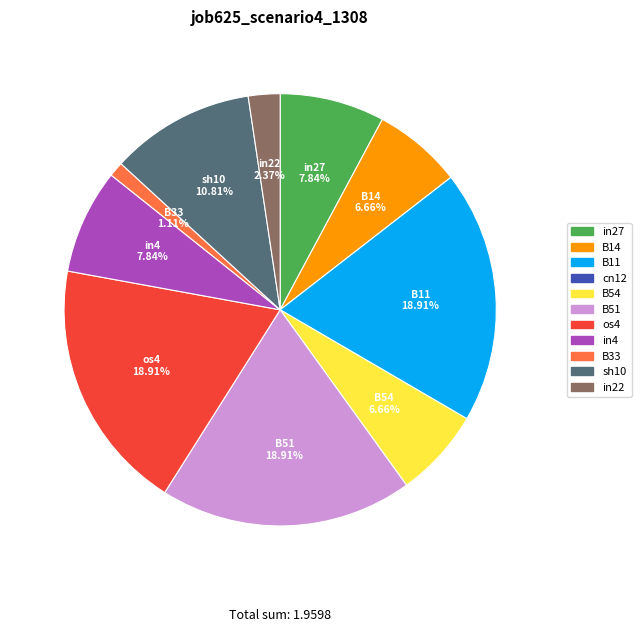

Does any single category account for the majority?

No